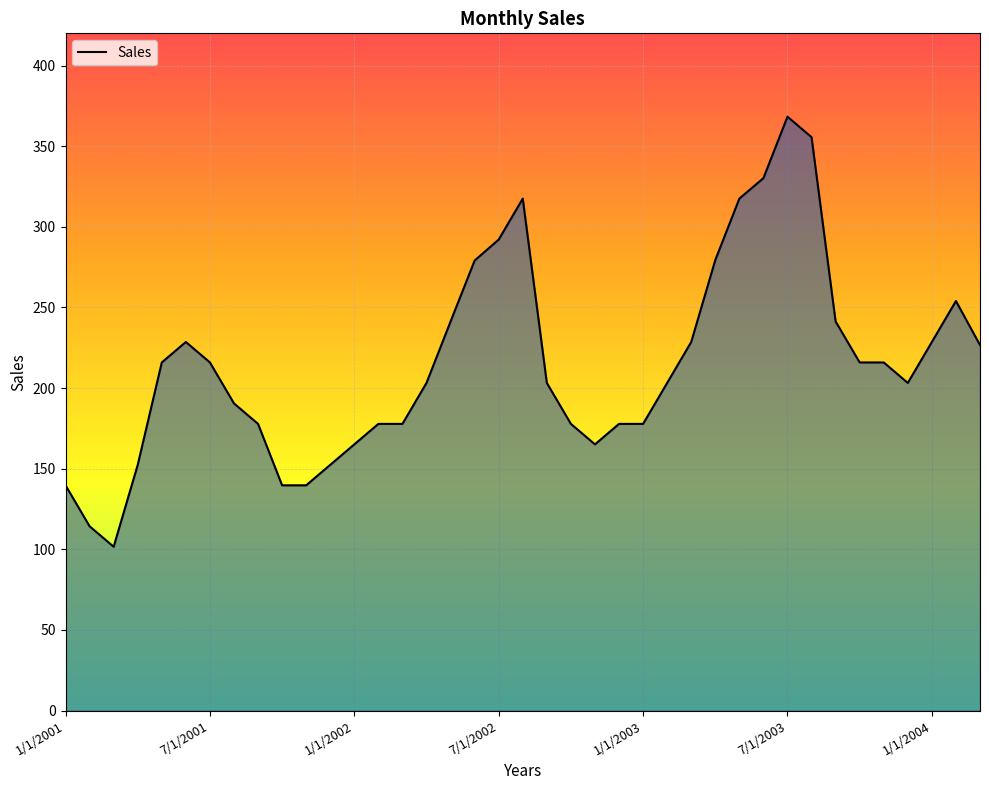

What is the greatest value displayed?

368.3